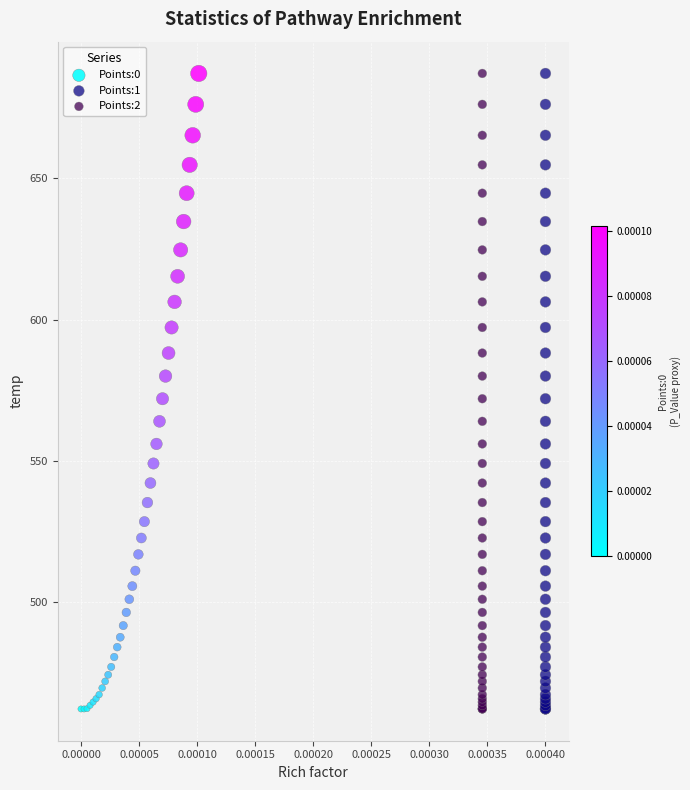

What are all the series names shown in the legend?

Points:0, Points:1, Points:2